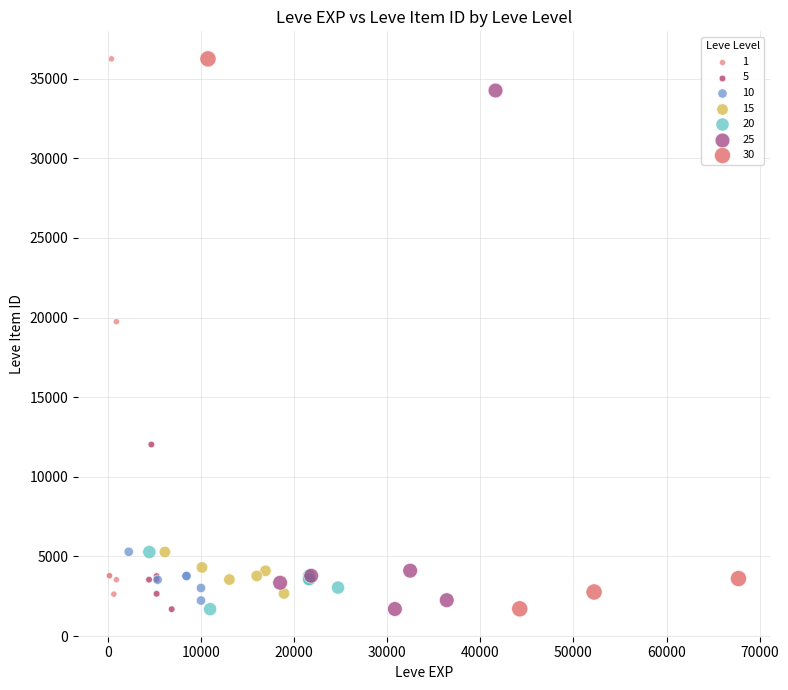

What are all the series names shown in the legend?

1, 5, 10, 15, 20, 25, 30